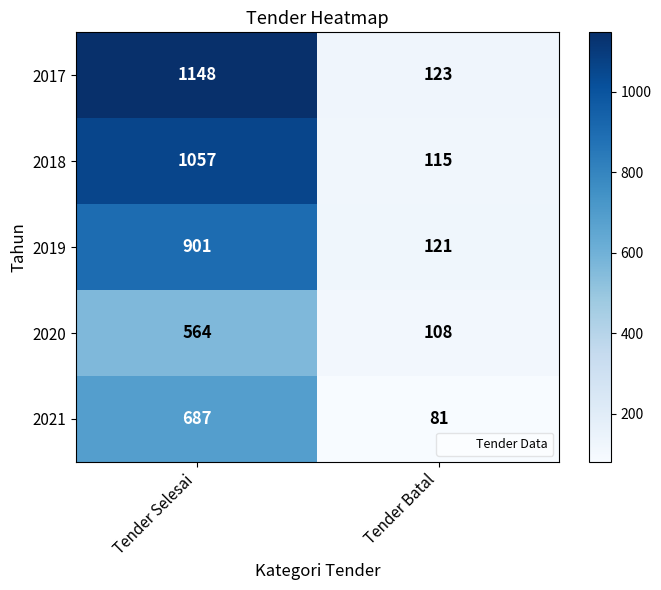

At which label does 2017 reach its minimum?

Tender Batal